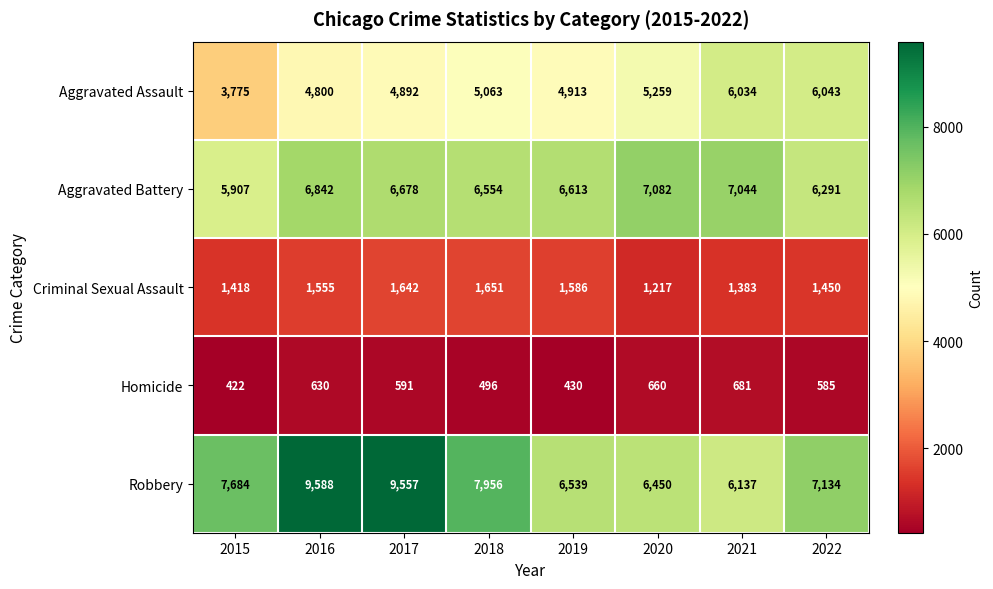

Where is Robbery nearest to the value 7862?

2018